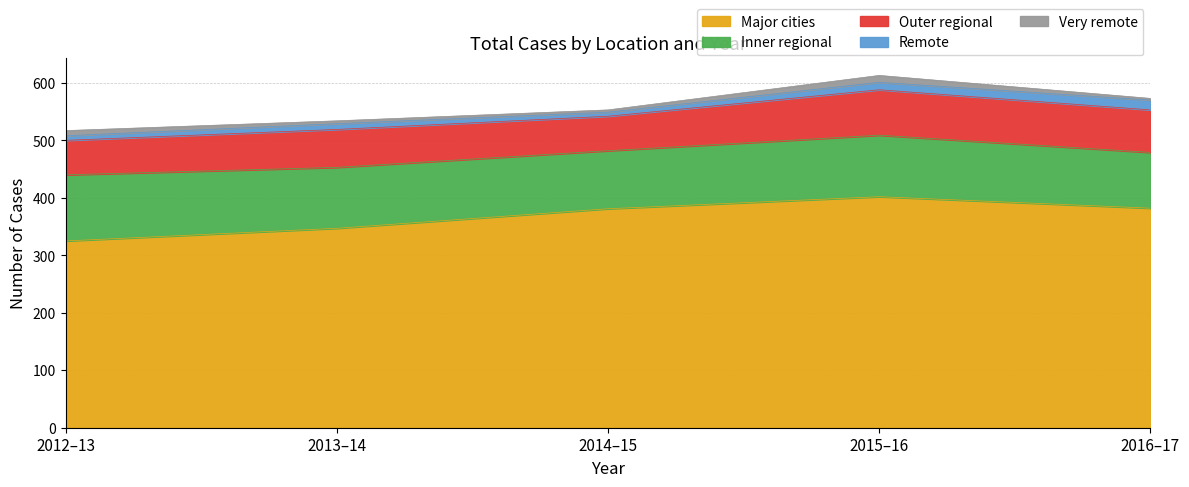

Rank the categories by Inner regional value from lowest to highest.

2016–17, 2014–15, 2013–14, 2015–16, 2012–13